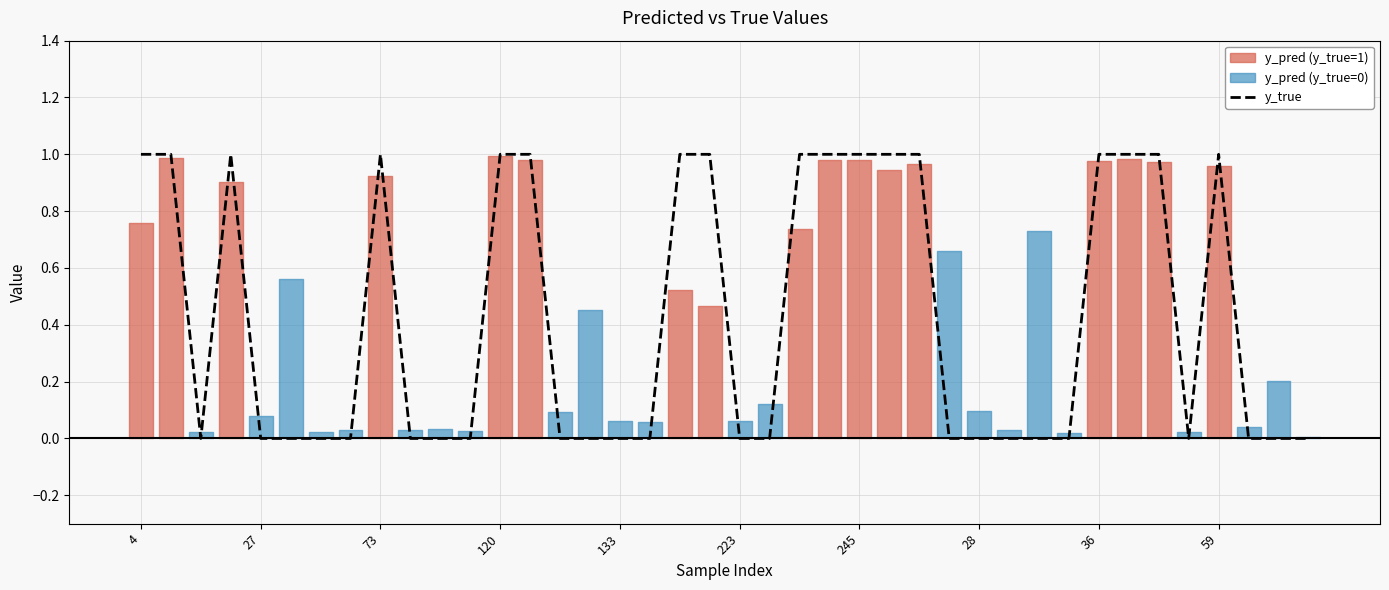

True or false: y_true has a value of 1 at 59.

True